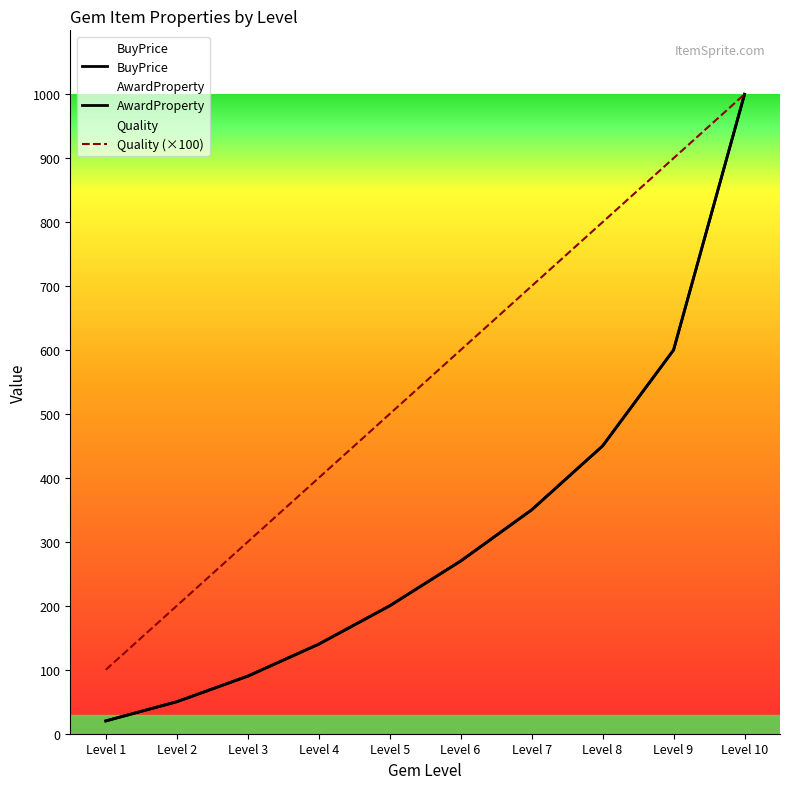

True or false: Quality (×100) and BuyPrice intersect in this chart.

False